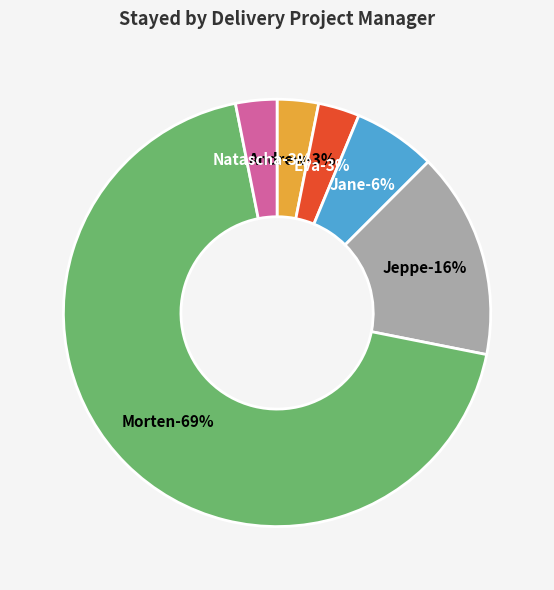

Is it true that Henrik Møller Fyhn is 0% of the pie?

True